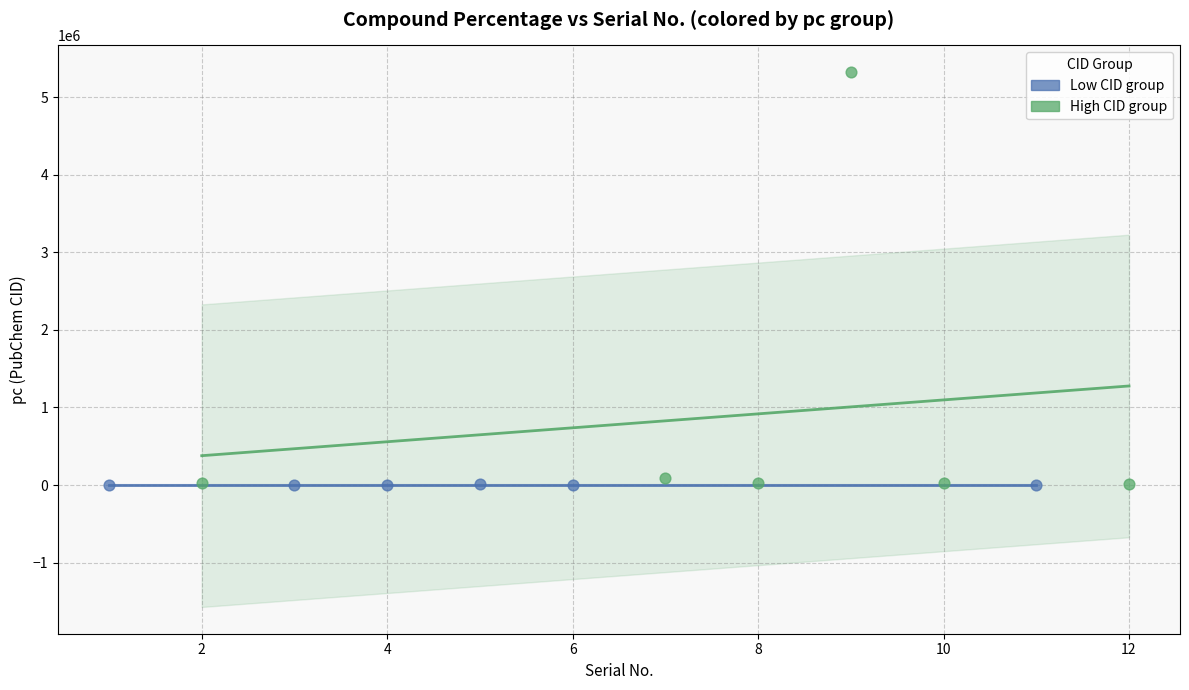

Which series reaches the maximum Y coordinate?

High CID group